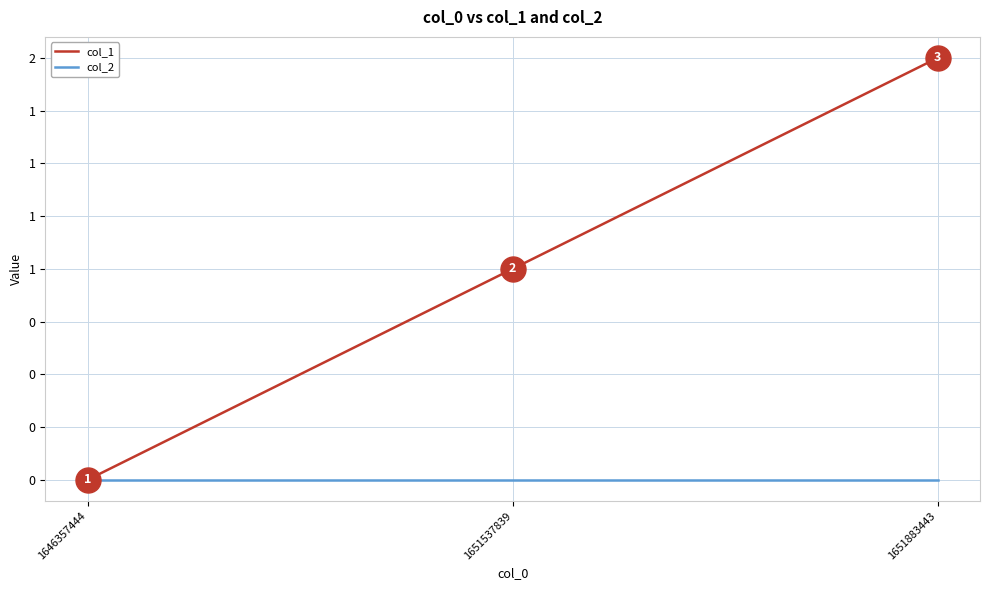

Where is col_2 nearest to the value 0?

1646357444